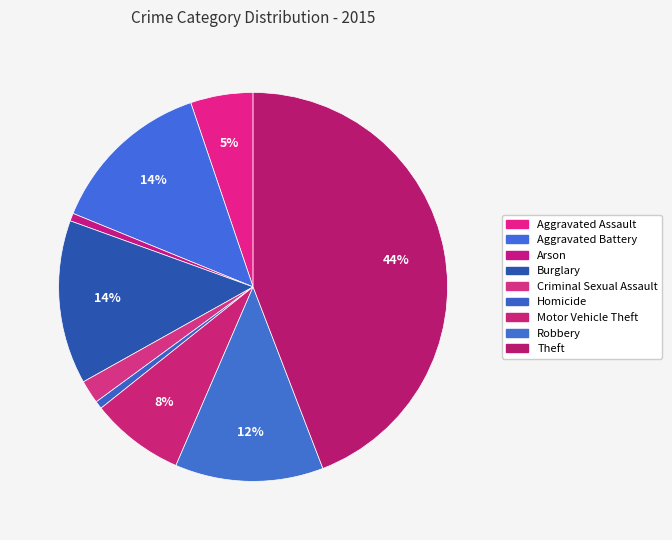

Combined, what portion of the pie is Robbery and Homicide?

13.0%